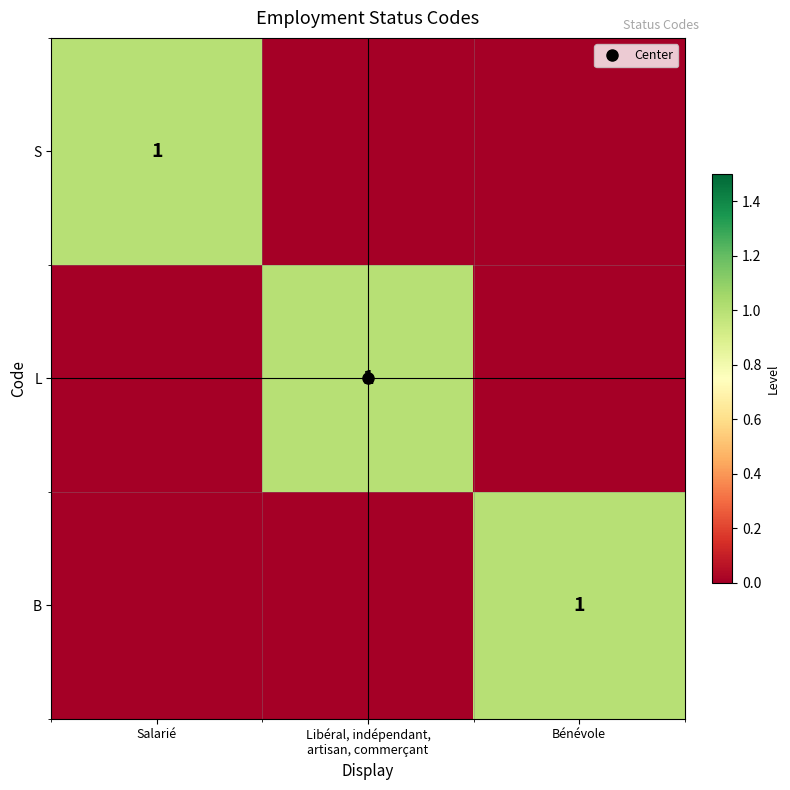

Count the S values in the range 0 to 1.

3